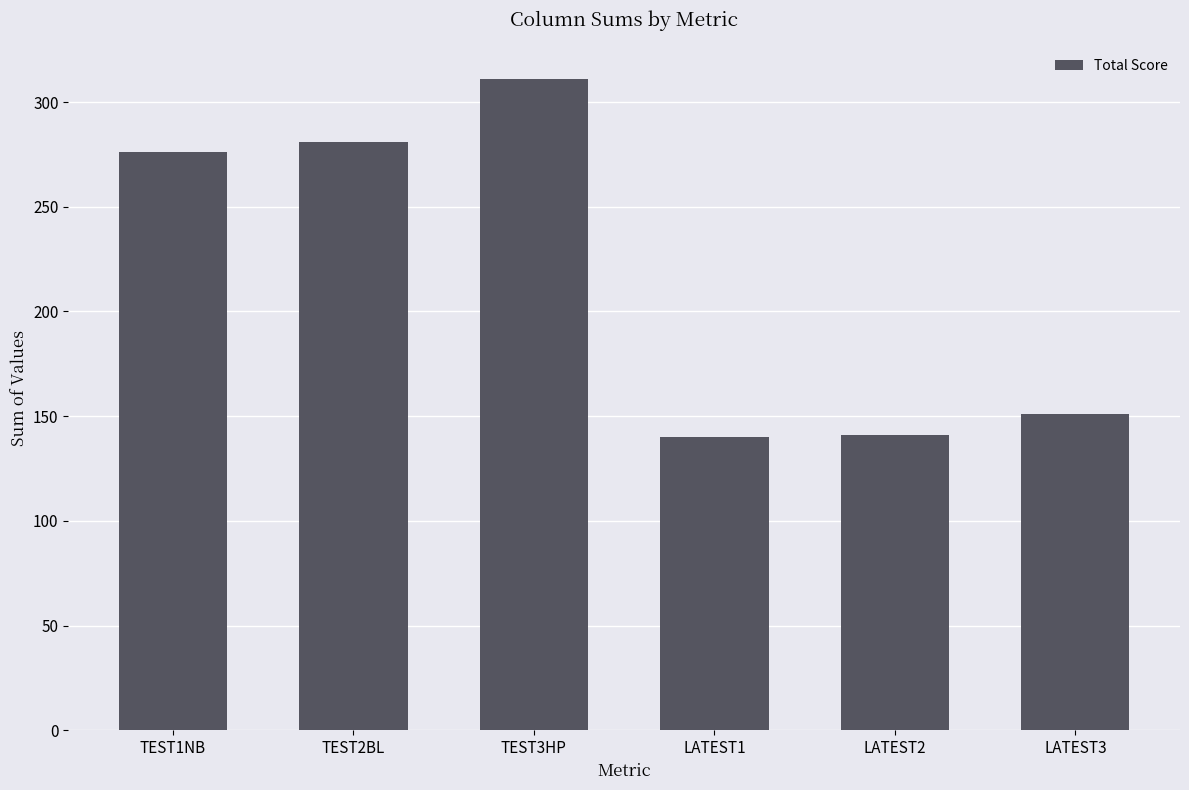

What is the minimum value shown in the chart?

140